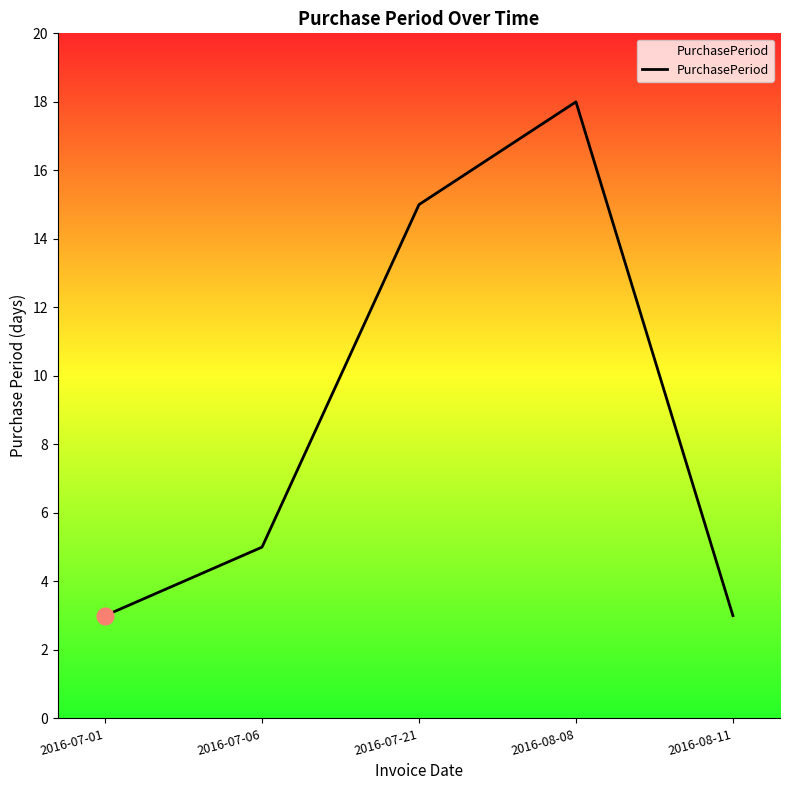

What is the difference between the second highest and second lowest values?

12